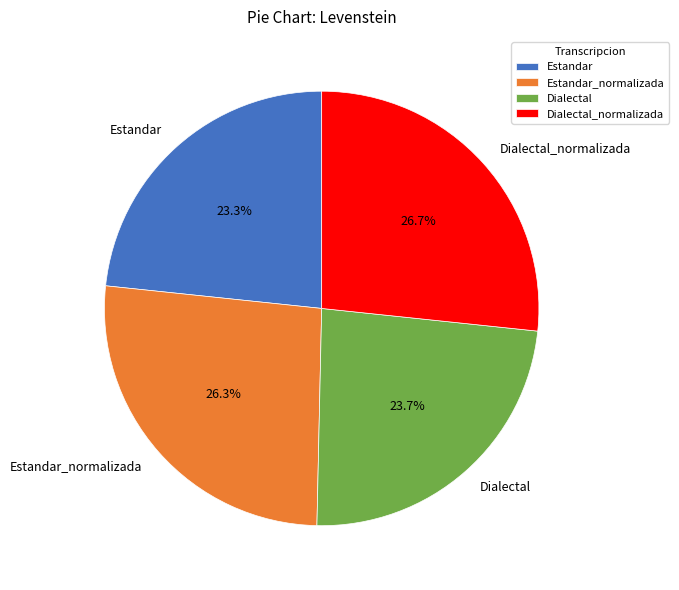

To the nearest percent, what is the difference between the largest and smallest slice percentages?

3%